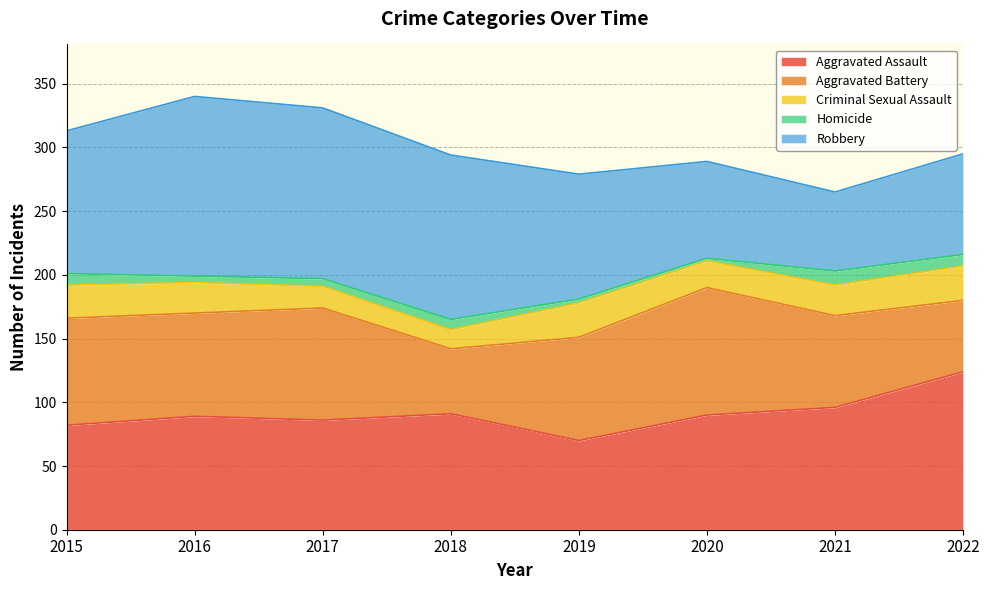

Reading left to right, what are all the values shown in this chart?

Aggravated Assault: 2015=82	2016=89	2017=86	2018=91	2019=70	2020=90	2021=96	2022=124
Aggravated Battery: 2015=84	2016=81	2017=88	2018=51	2019=81	2020=100	2021=72	2022=56
Criminal Sexual Assault: 2015=26	2016=24	2017=17	2018=15	2019=27	2020=21	2021=24	2022=27
Homicide: 2015=9	2016=5	2017=6	2018=8	2019=3	2020=2	2021=11	2022=9
Robbery: 2015=112	2016=141	2017=134	2018=129	2019=98	2020=76	2021=62	2022=79